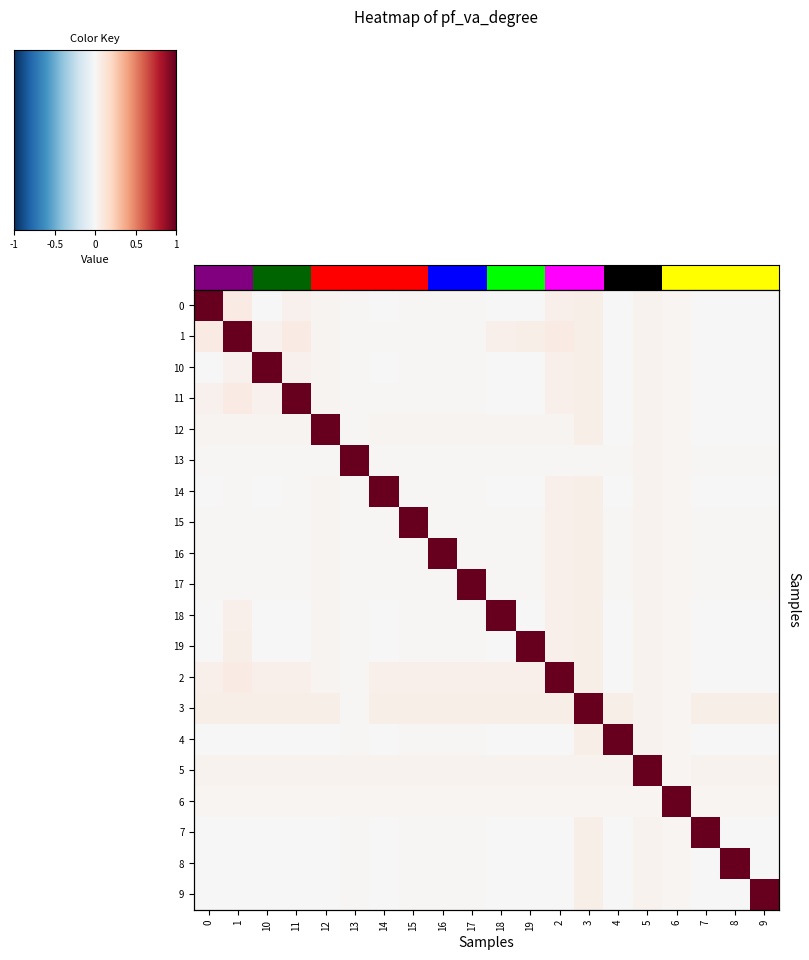

Is the value of 3 at 16 greater than the value of 2 at 5?

Yes